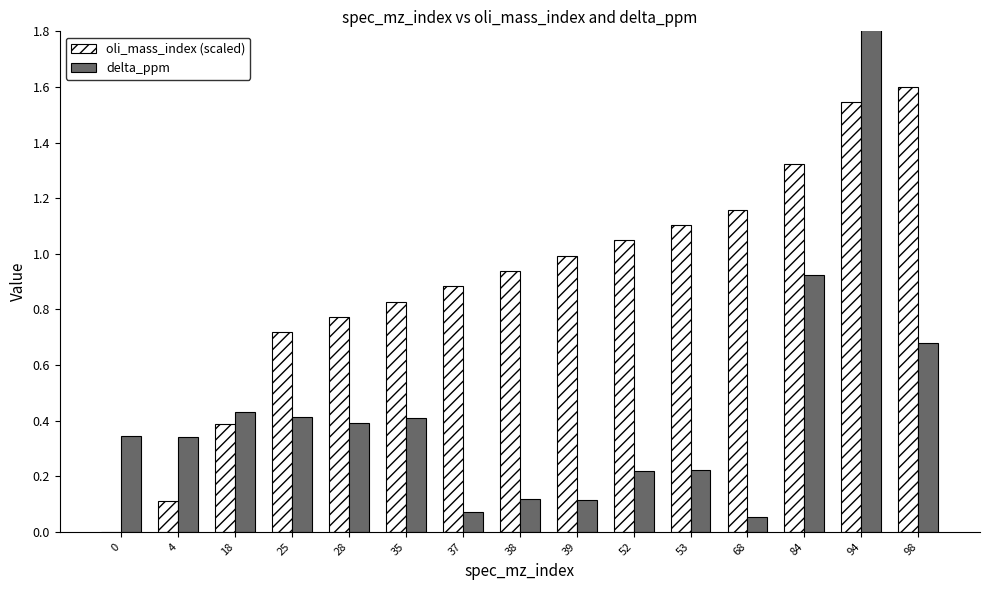

How many bars are there in total?

30